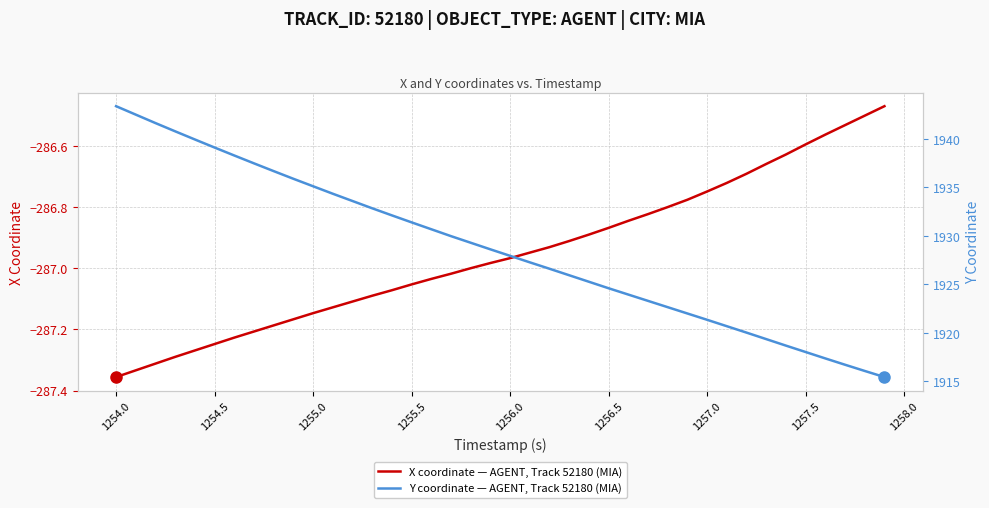

True or false: Y coordinate — AGENT, Track 52180 (MIA) and X coordinate — AGENT, Track 52180 (MIA) cross at least once.

False